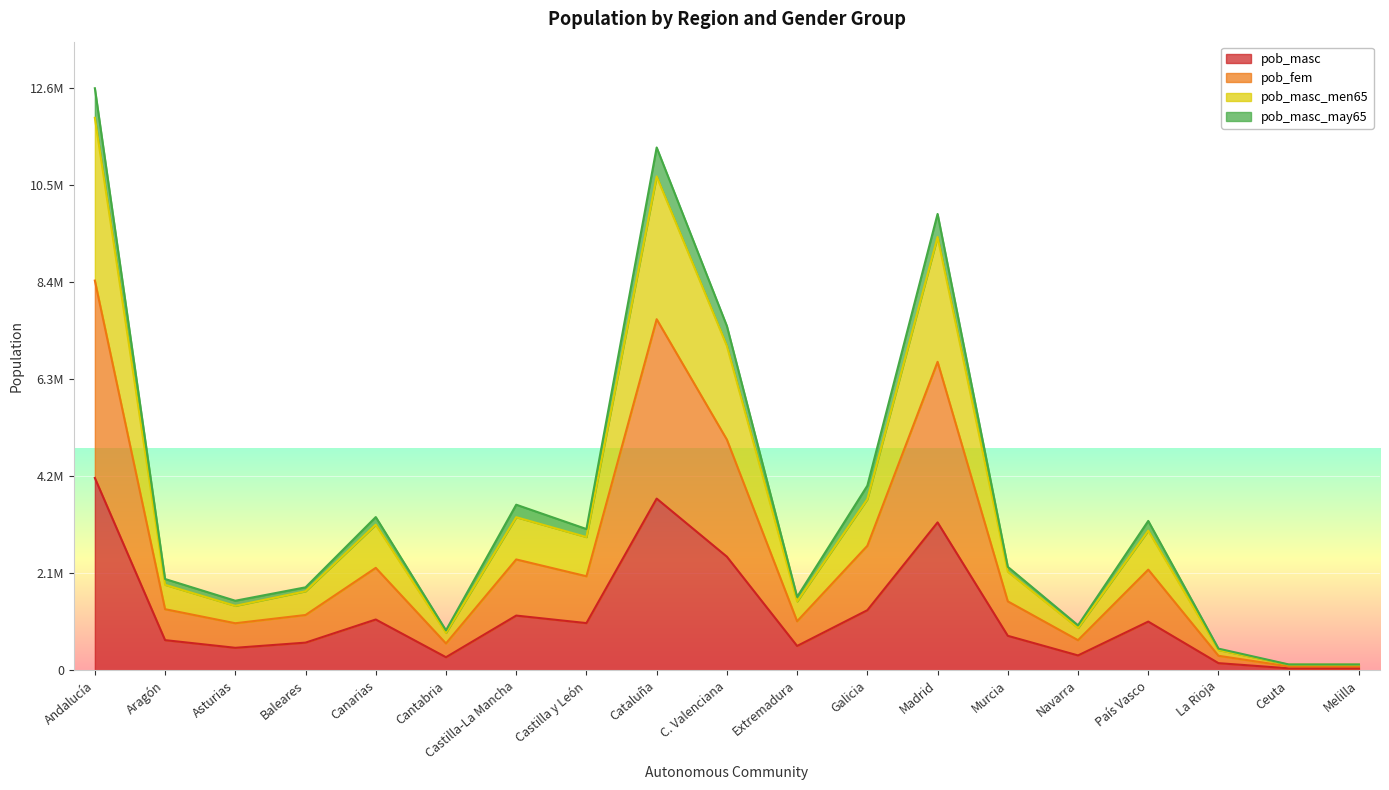

Count the number of categories in the chart.

19